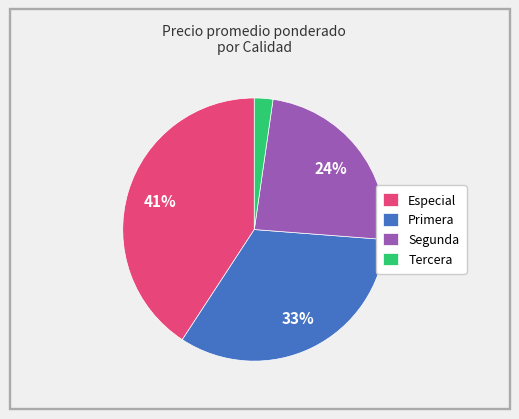

True or false: Especial accounts for 53% of the total.

False